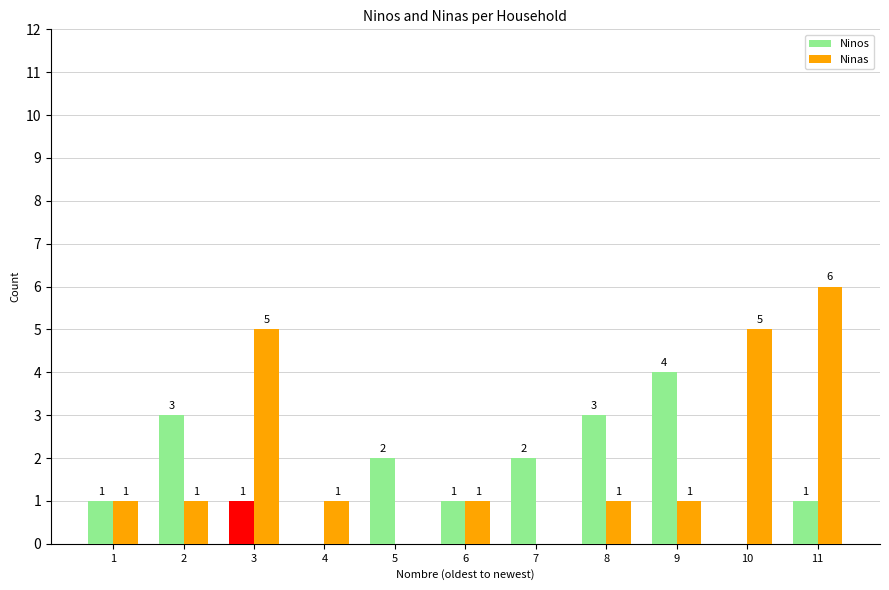

Which category has the highest value in the Ninas series?

11